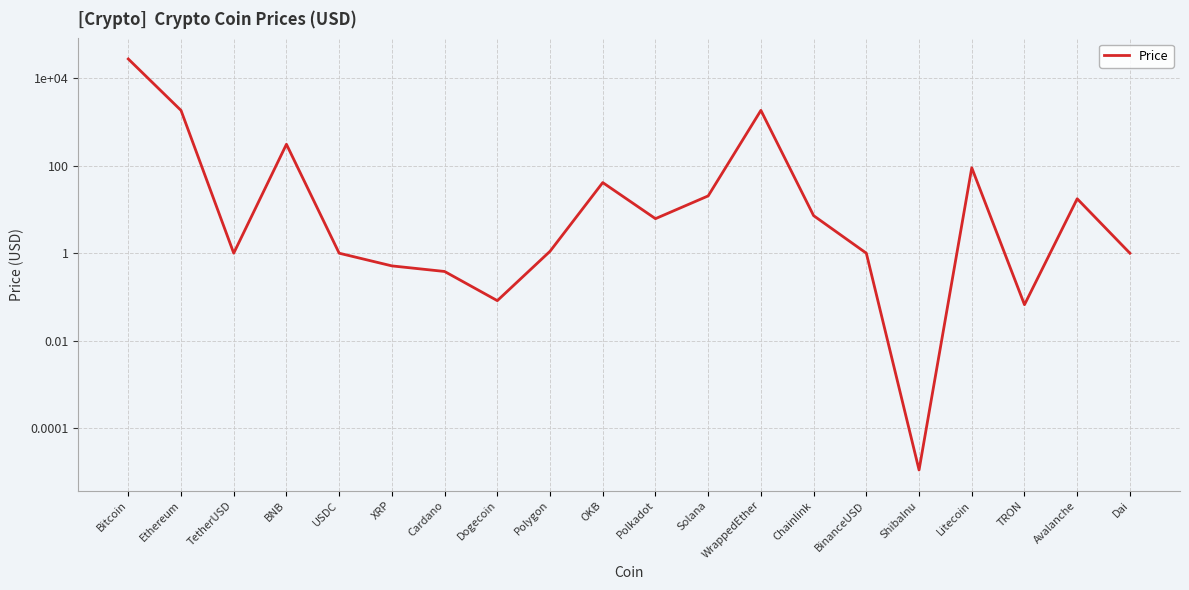

What is the maximum value shown in the chart?

27990.9